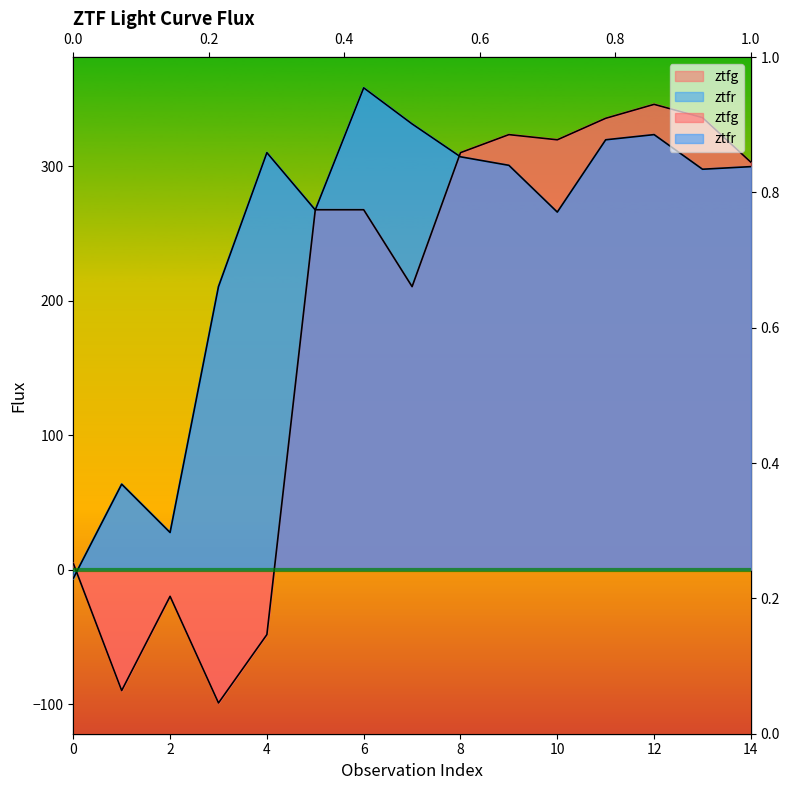

Which label corresponds to the smallest value in the chart?

3